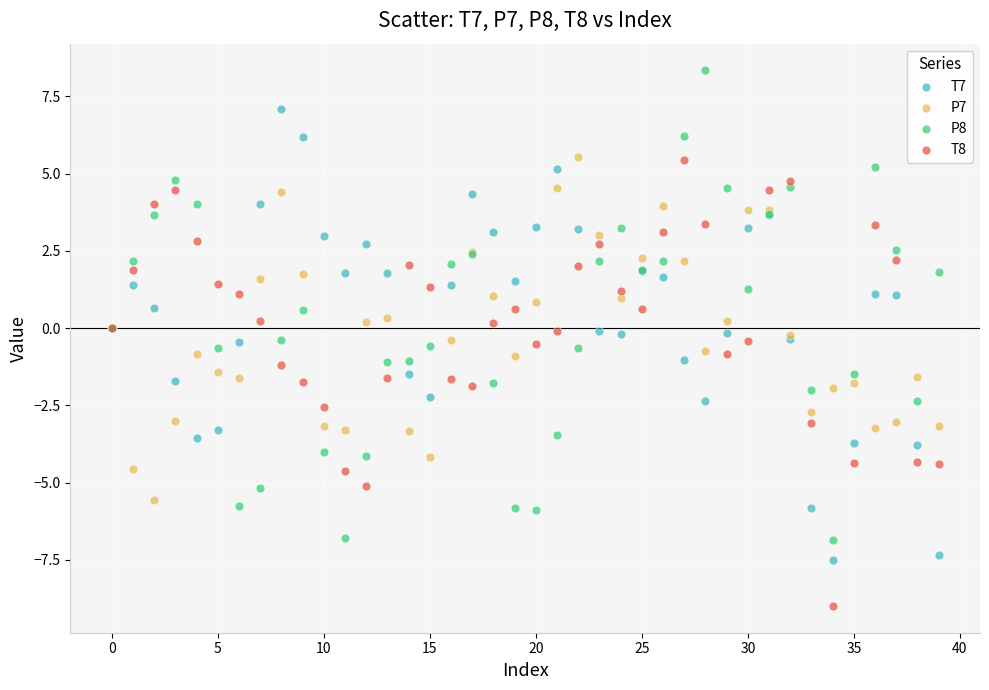

Which series reaches the maximum Y coordinate?

P8